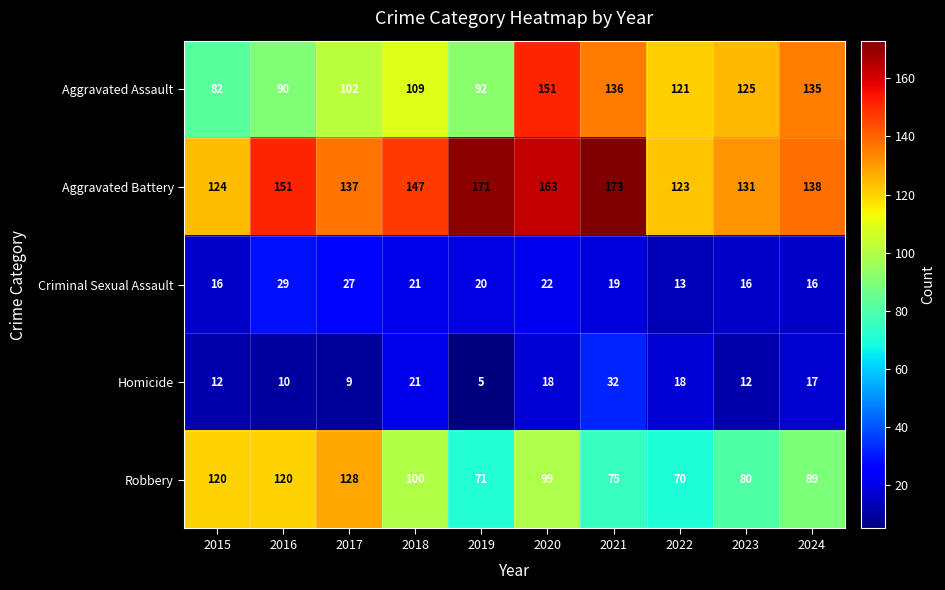

What is the maximum value shown in the chart?

173